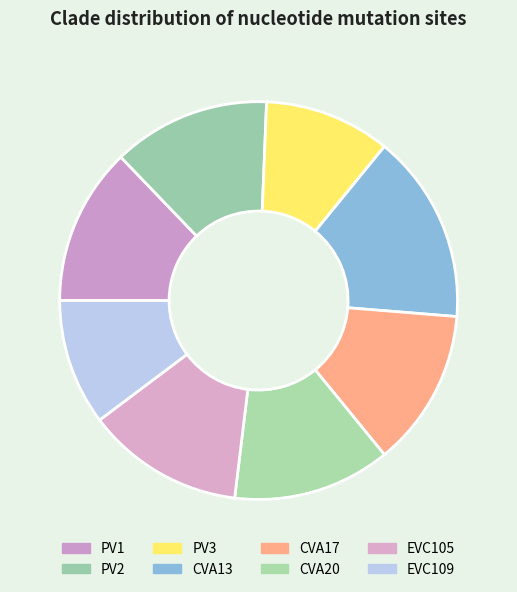

Count the number of slices in the pie.

8